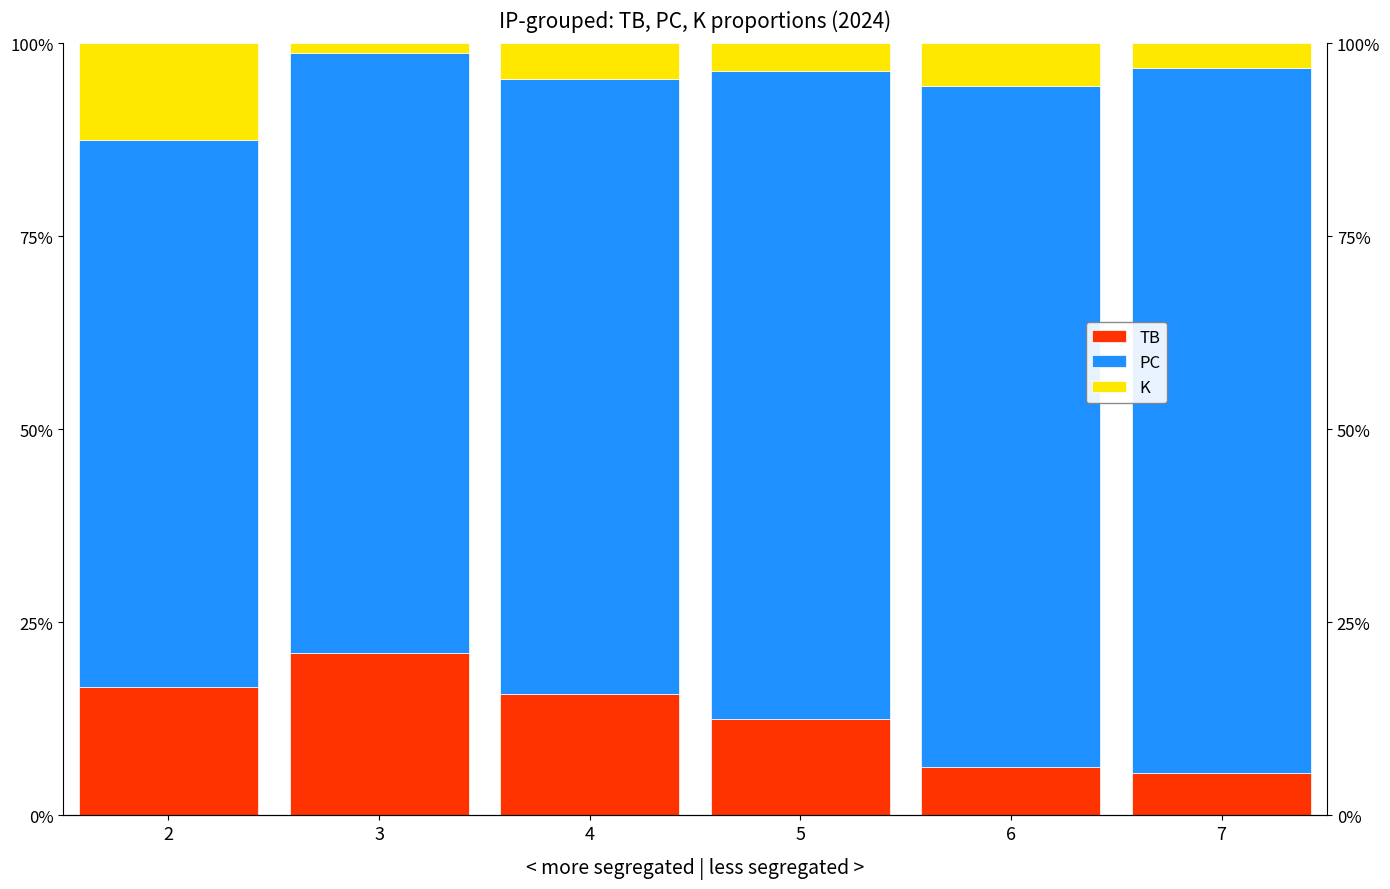

At which category is the sum across all series the highest?

3